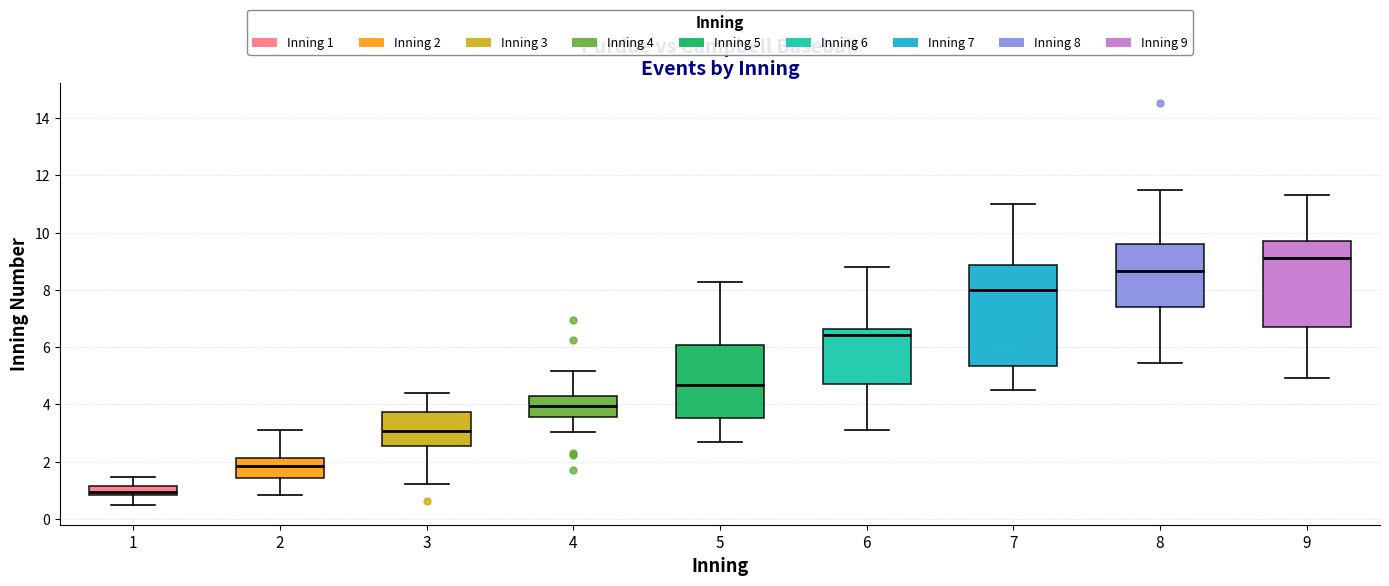

Where is the upper edge of the box at x = 1 on the y-axis? The values are not printed on the chart, so give them approximately, as read against the axis.

1.2